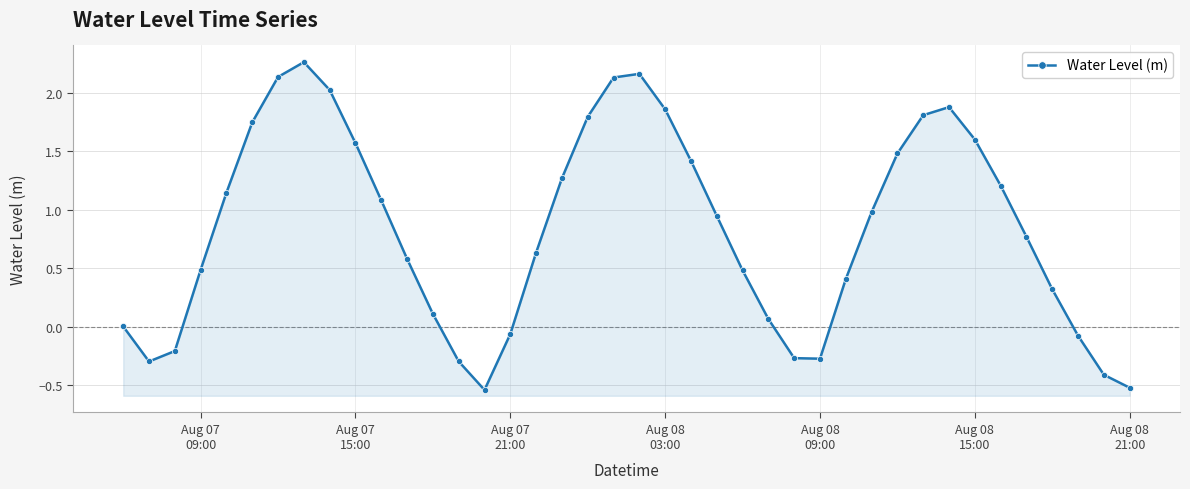

What is the difference between the maximum and second lowest values?

2.8